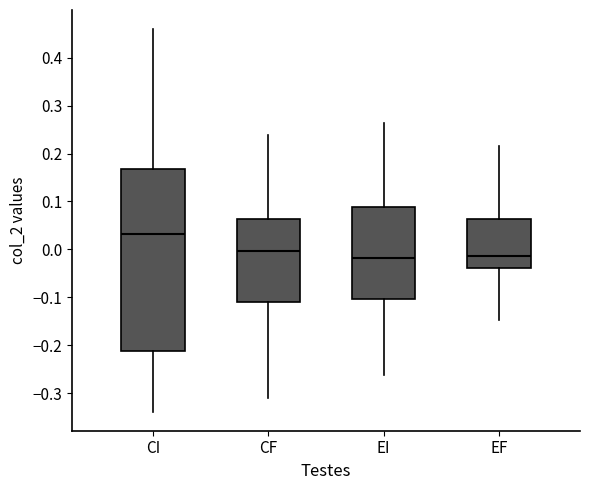

Reading left to right, read every box against the y-axis: the position of its median line, the range the box covers, and the ends of its whiskers. The values are not printed on the chart, so give them approximately, as read against the axis.

CI: median 0.03, box -0.21 to 0.17, whiskers -0.34 to 0.46
CF: median 0.00, box -0.11 to 0.06, whiskers -0.31 to 0.24
EI: median -0.02, box -0.10 to 0.09, whiskers -0.26 to 0.26
EF: median -0.01, box -0.04 to 0.06, whiskers -0.15 to 0.22